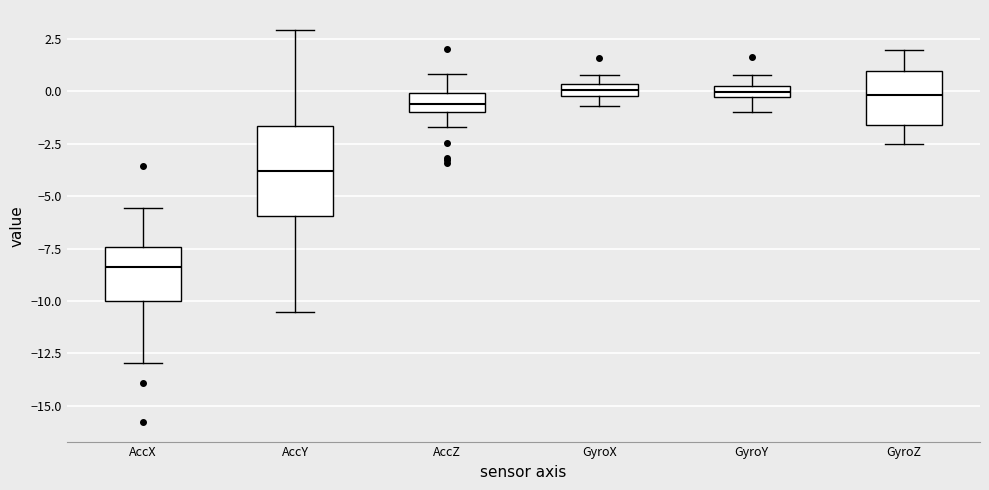

Comparing the boxes themselves (not the whiskers), which one is the tallest?

AccY